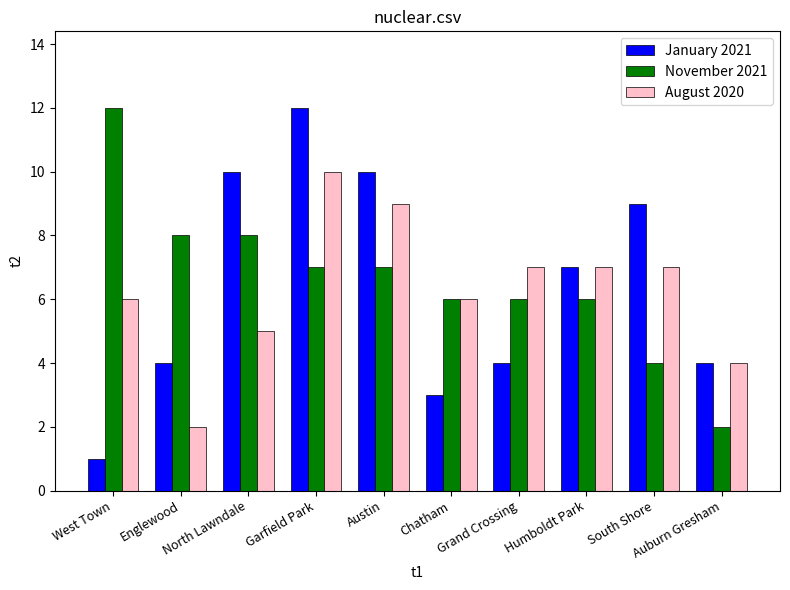

What is the average value of the November 2021 series?

7